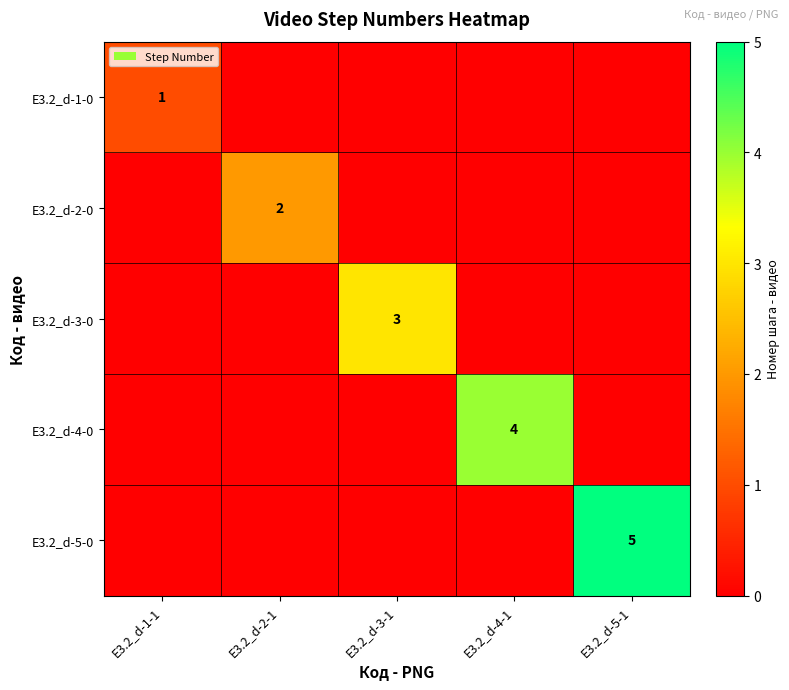

Rank the categories by E3.2_d-4-0 value from lowest to highest.

E3.2_d-1-1, E3.2_d-2-1, E3.2_d-3-1, E3.2_d-5-1, E3.2_d-4-1